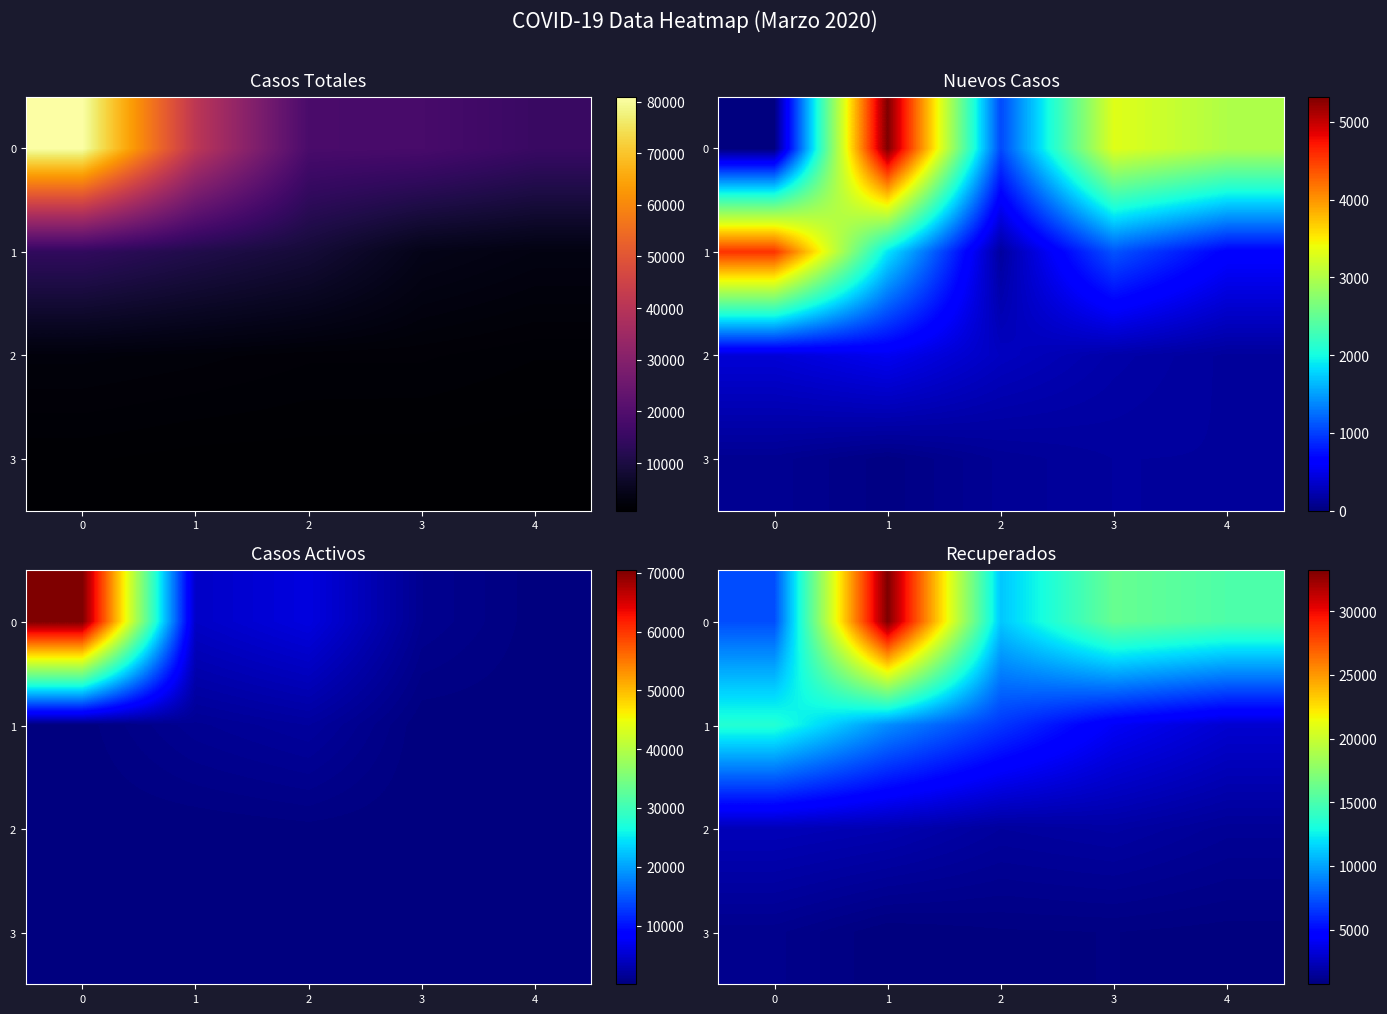

What is the maximum value for 2?

2382